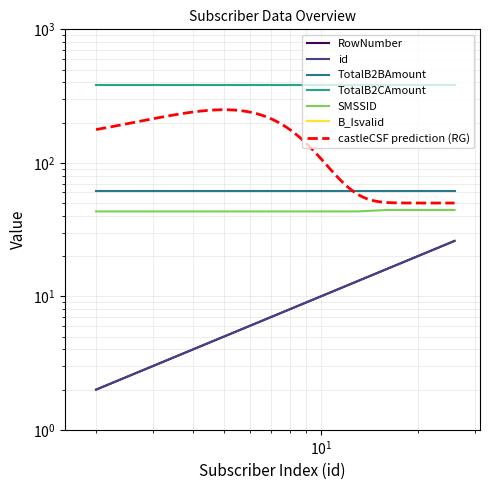

What is the difference between the RowNumber values at 22 and 26?

4.0